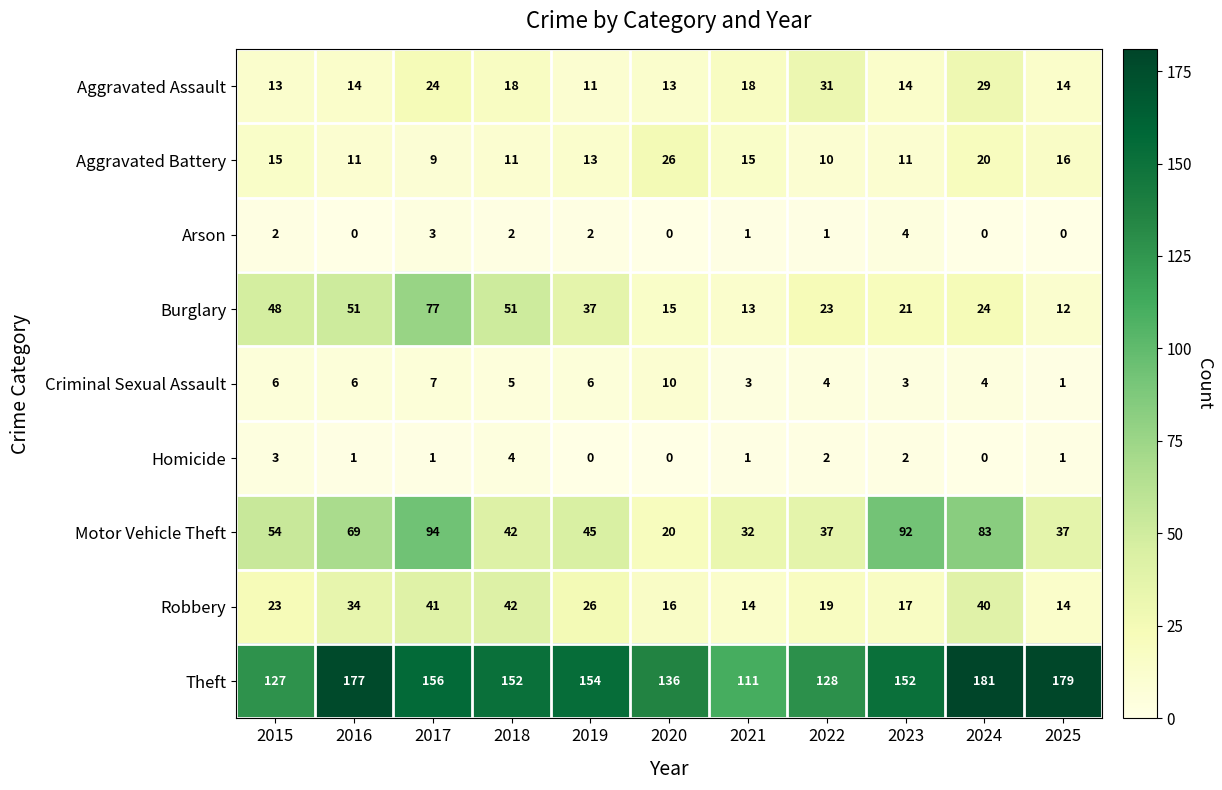

Which category has the lowest value in the Motor Vehicle Theft series?

2020